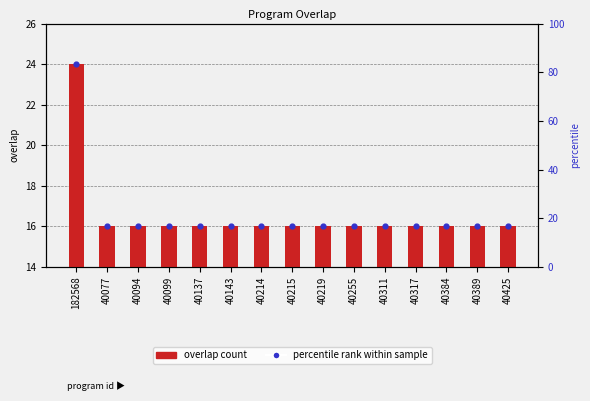

What is the total value across all series at 40143?

32